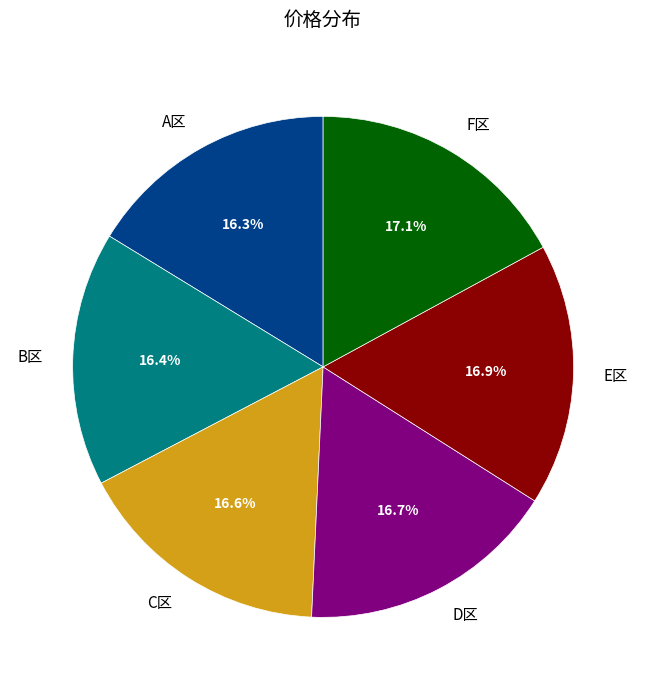

Is there a majority slice in this chart?

No